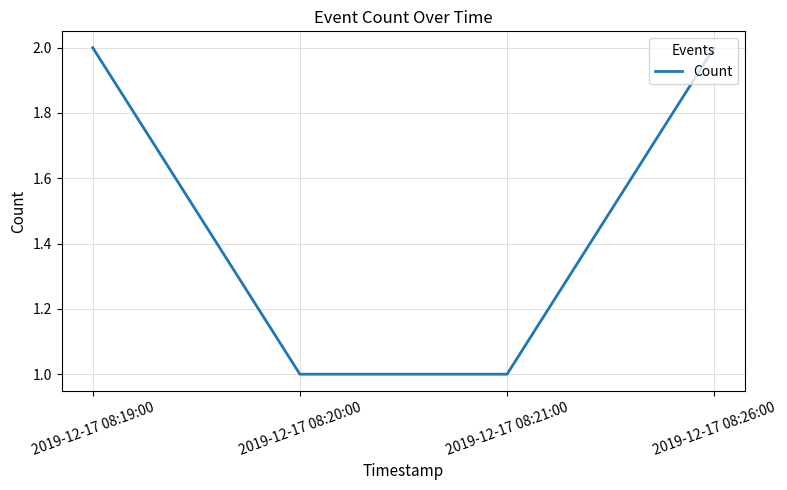

What is the difference between the values at 2019-12-17 08:19:00 and 2019-12-17 08:21:00?

1